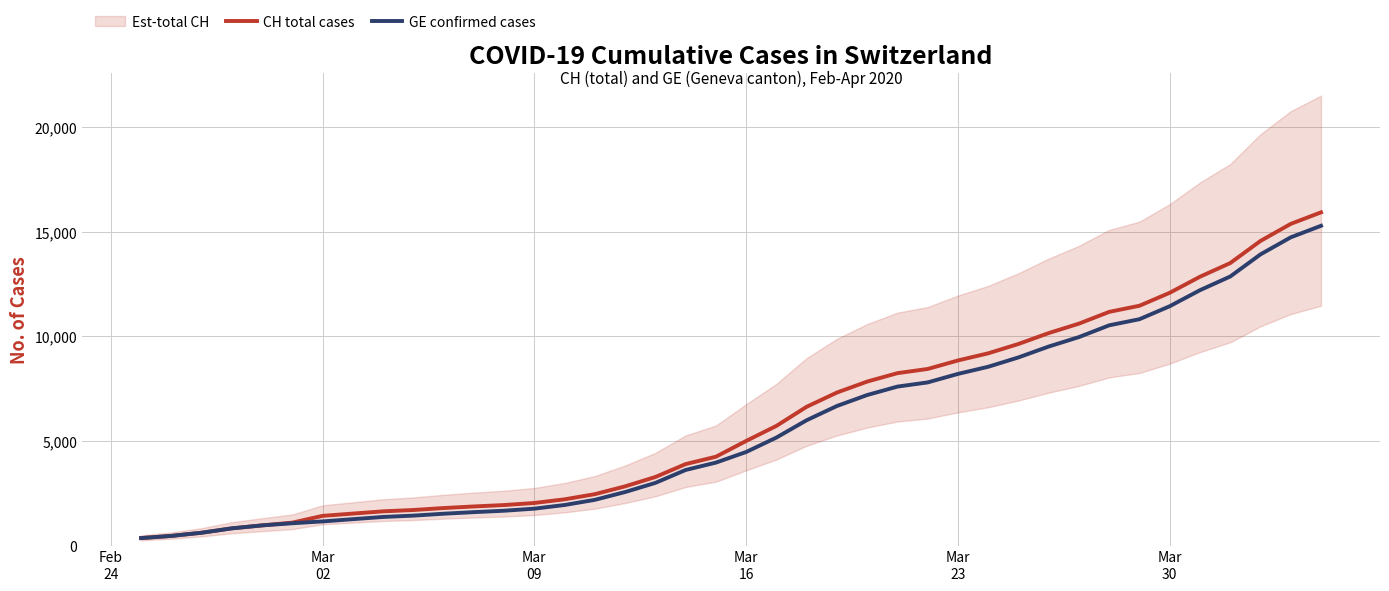

What is the value of the GE confirmed cases point at the 8th from the left?

1278